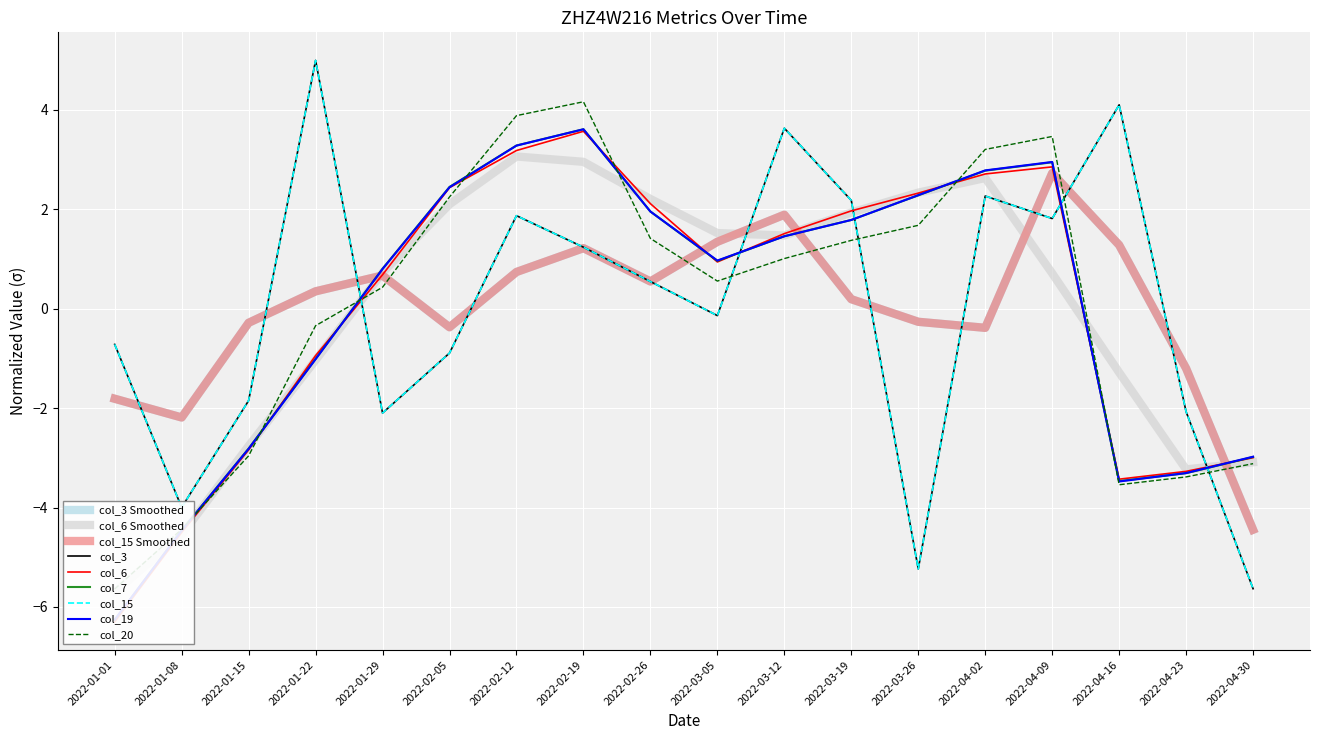

After their last crossing, which series has the higher values: col_20 or col_3?

col_20